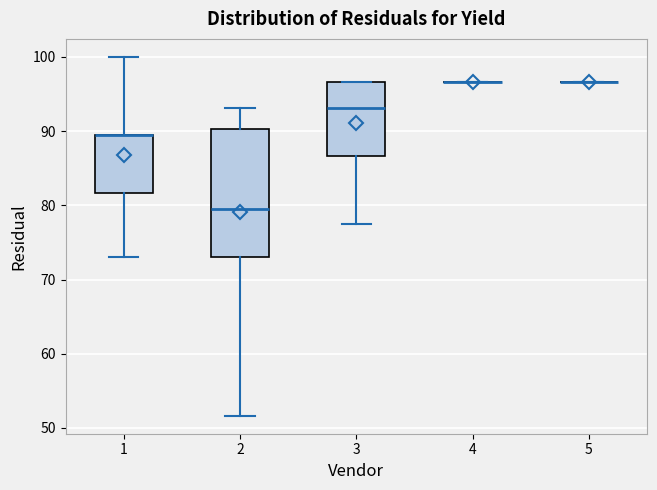

Reading left to right, transcribe this box plot: for each box, give where its median line is, the range the box spans, and where its two whiskers end, as read against the y-axis. The values are not printed on the chart, so give them approximately, as read against the axis.

1: median 89 (drawn on the box's upper edge), box 82 to 89, whiskers 73 to 100
2: median 80, box 73 to 90, whiskers 52 to 93
3: median 93, box 87 to 97, whiskers 77 to 97
4: box collapsed to a line at 97, whiskers 97 to 97
5: box collapsed to a line at 97, whiskers 97 to 97